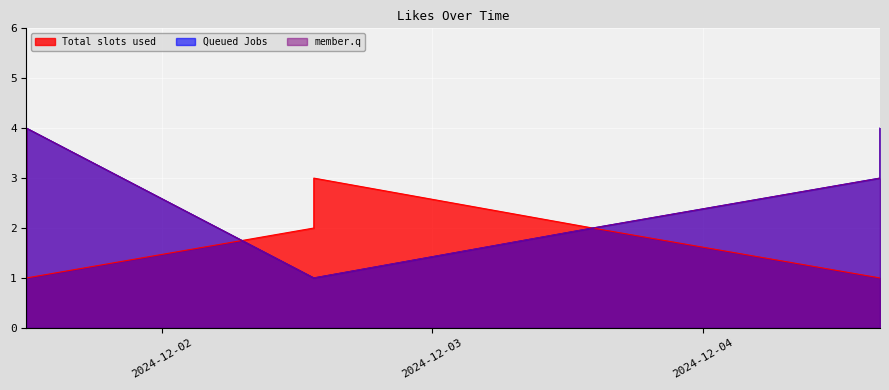

What is the sum of the member.q values at 2024-12-02 13:30:00 and 2024-12-04 15:45:00?

5